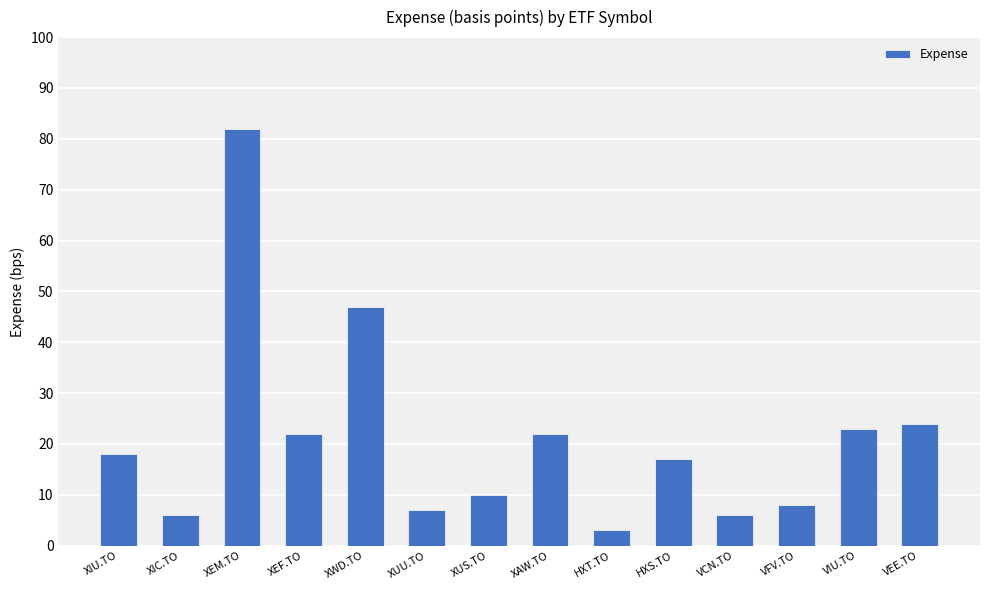

Reading left to right, what are all the values shown in this chart?

XIU.TO=18	XIC.TO=6	XEM.TO=82	XEF.TO=22	XWD.TO=47	XUU.TO=7	XUS.TO=10	XAW.TO=22	HXT.TO=3	HXS.TO=17	VCN.TO=6	VFV.TO=8	VIU.TO=23	VEE.TO=24